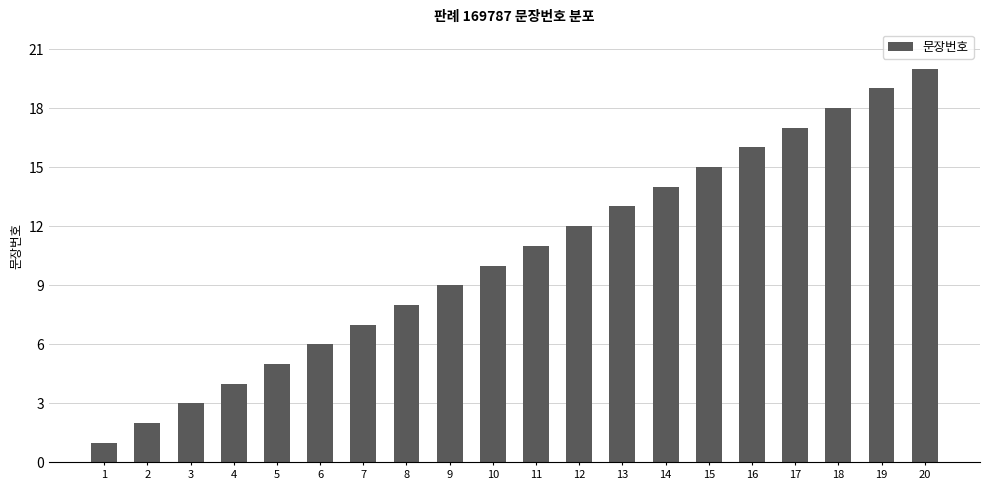

Reading left to right, what are all the values shown in this chart?

1	2	3	4	5	6	7	8	9	10	11	12	13	14	15	16	17	18	19	20